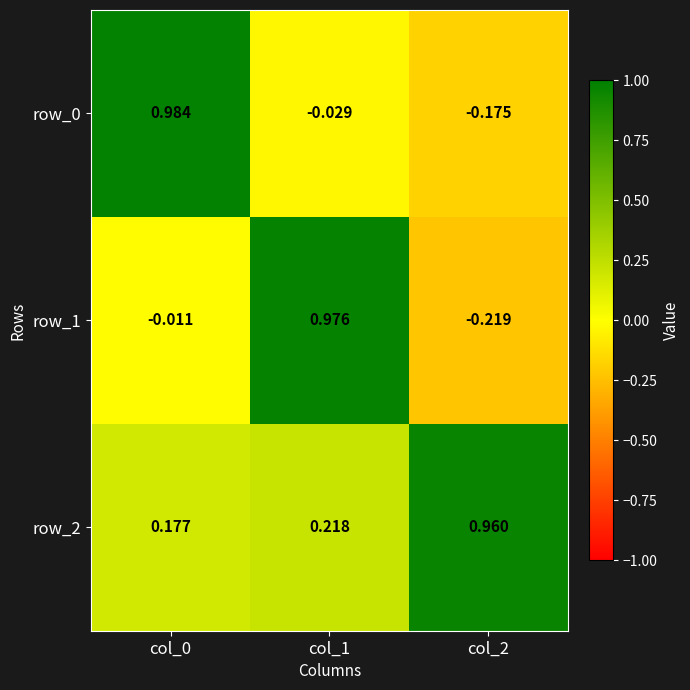

Is the value of row_0 at col_2 greater than the value of row_2 at col_0?

No